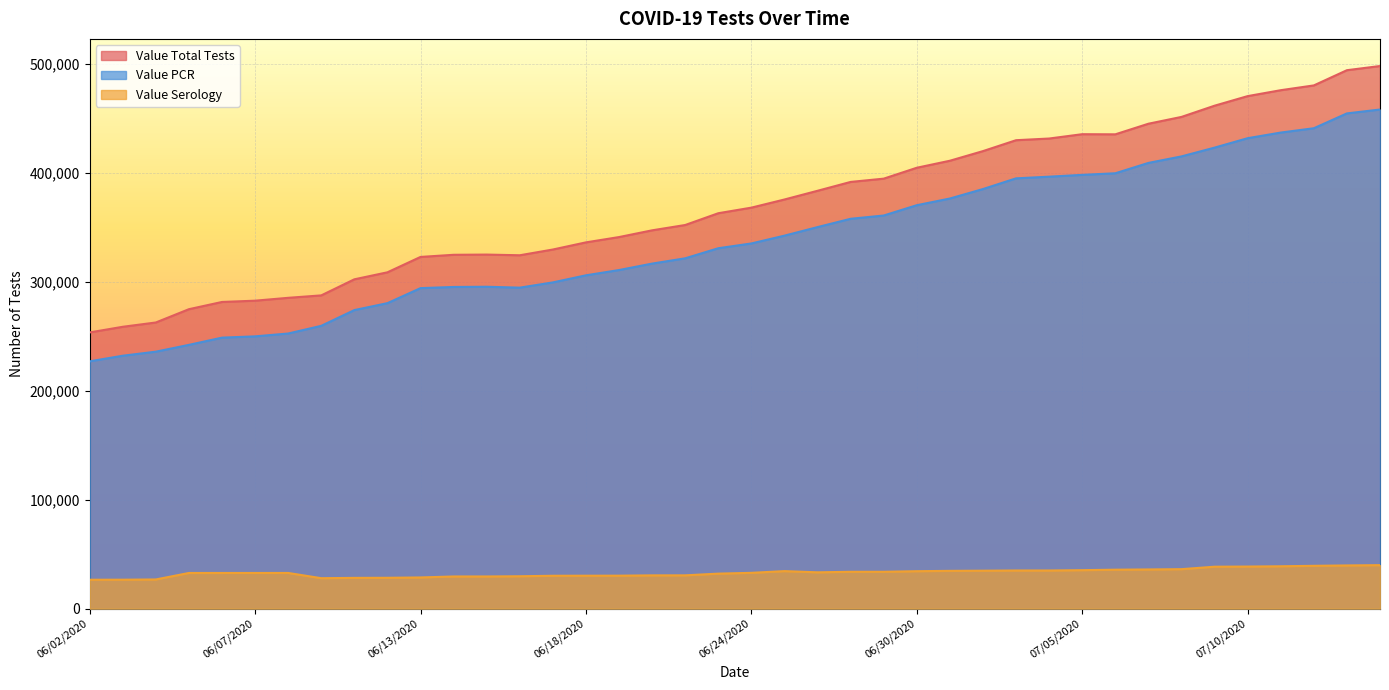

Rank the series at 07/02/2020 from highest to lowest value.

Value Total Tests, Value PCR, Value Serology